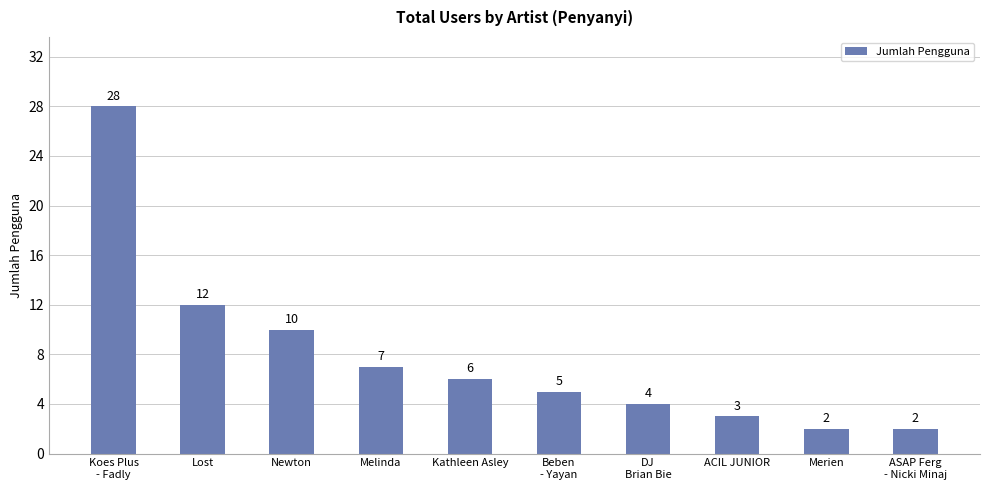

The chart shows a value of 9 at Kathleen Asley. True or false?

False